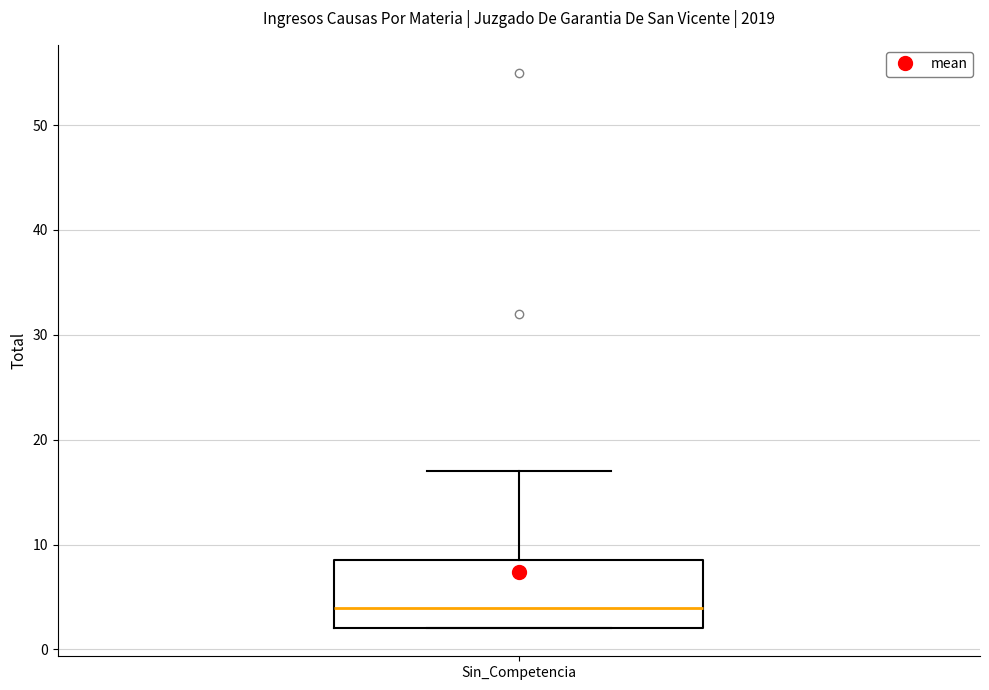

Transcribe this box plot: give where the median line is, the range the box spans, and where the two whiskers end, as read against the y-axis. The values are not printed on the chart, so give them approximately, as read against the axis.

median 4, box 2 to 9, whiskers 2 to 17